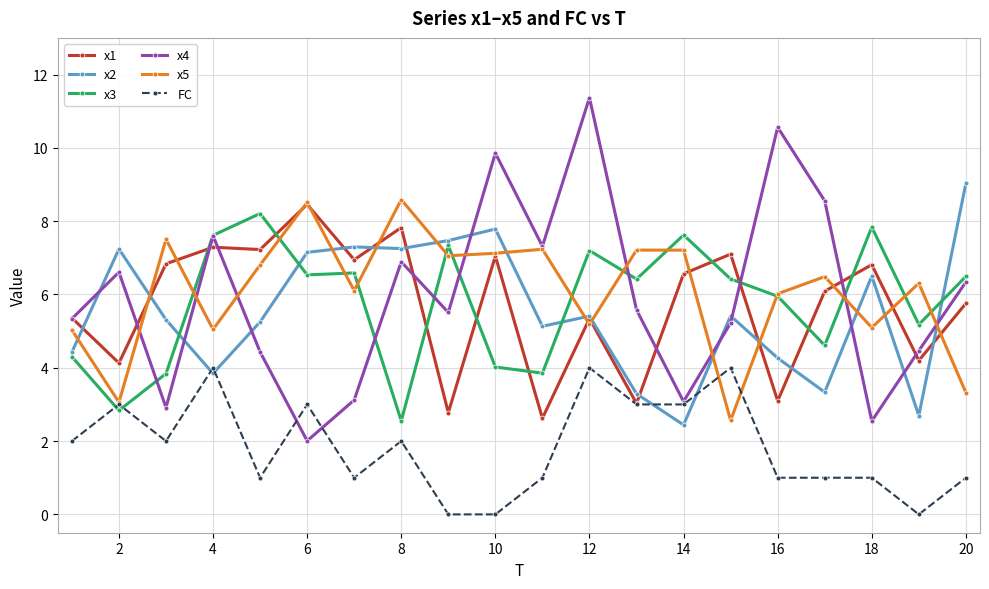

What is the value of the x5 point at the 18th from the left?

5.1